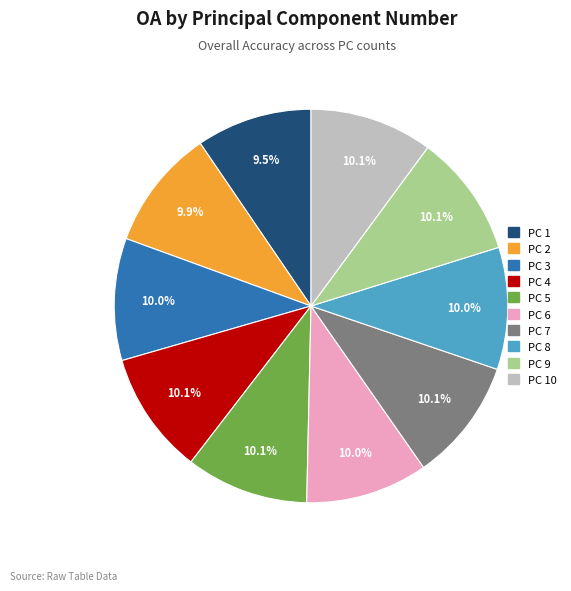

Does any single category account for the majority?

No